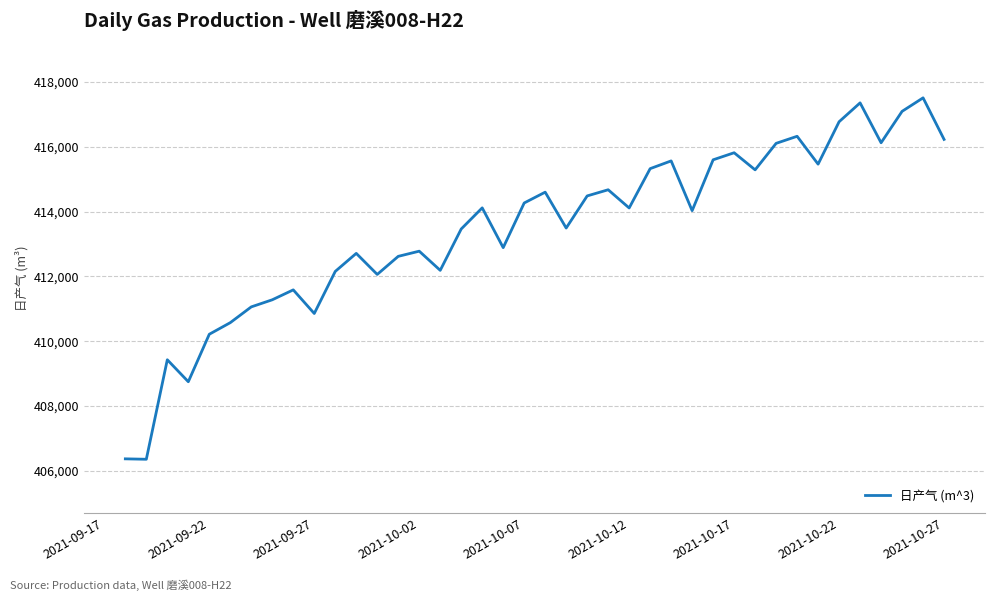

What is the maximum value shown in the chart?

417511